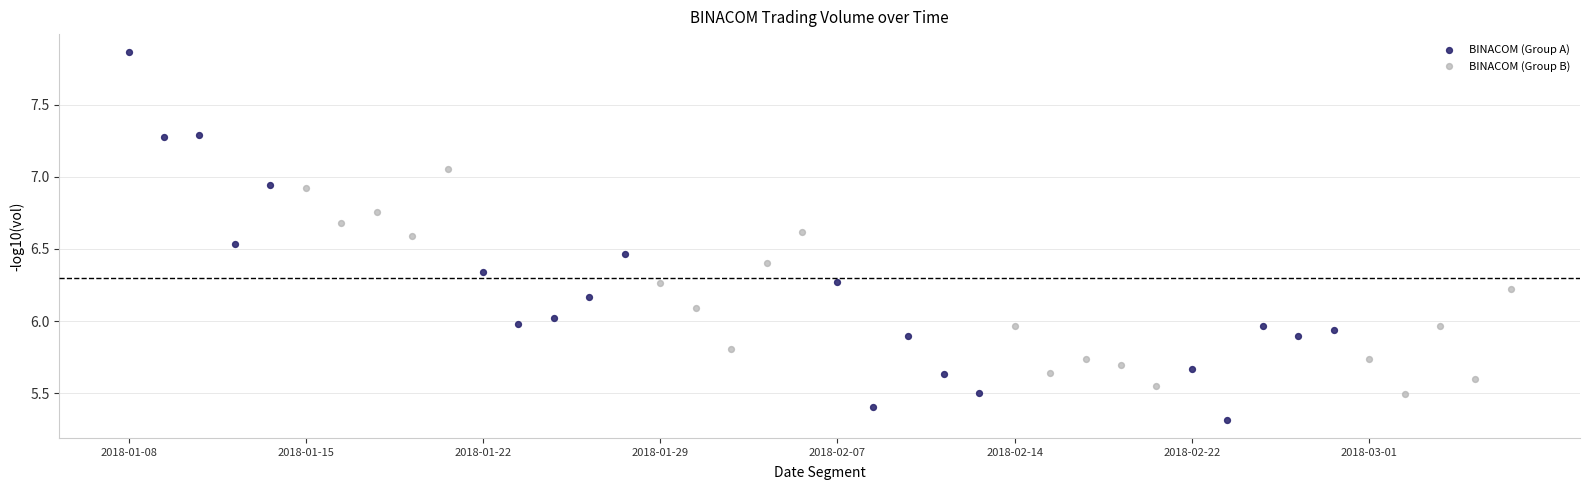

Which series has the largest Y range (max minus min)?

BINACOM (Group A)